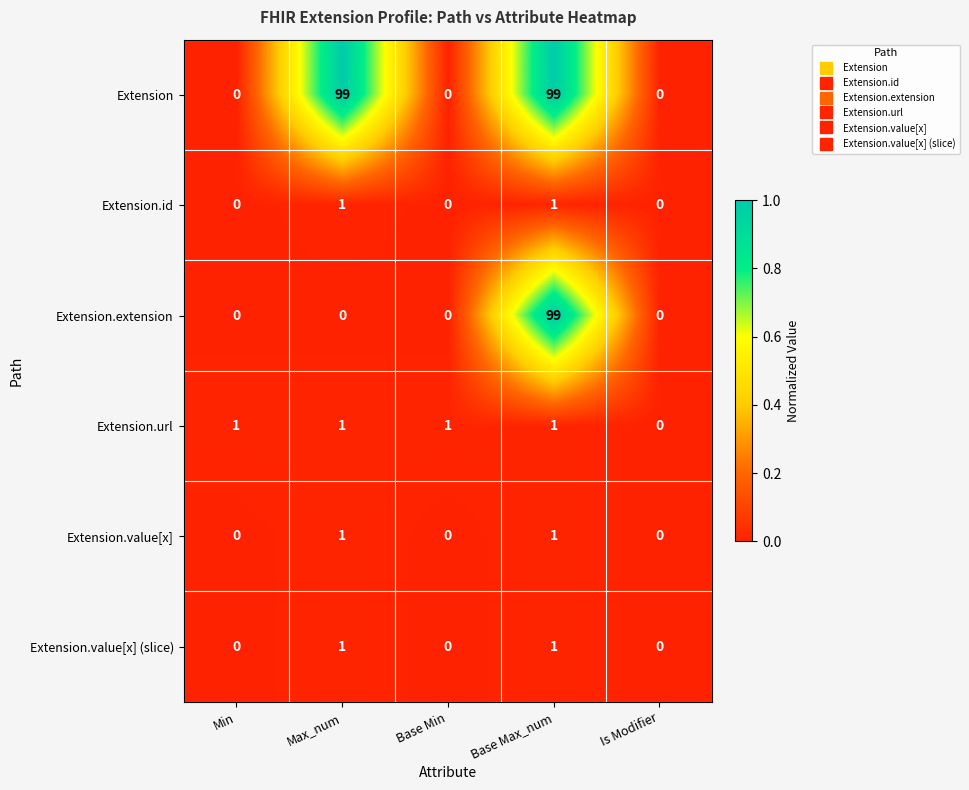

Between Max_num and Base Min, which series saw the biggest shift?

Extension